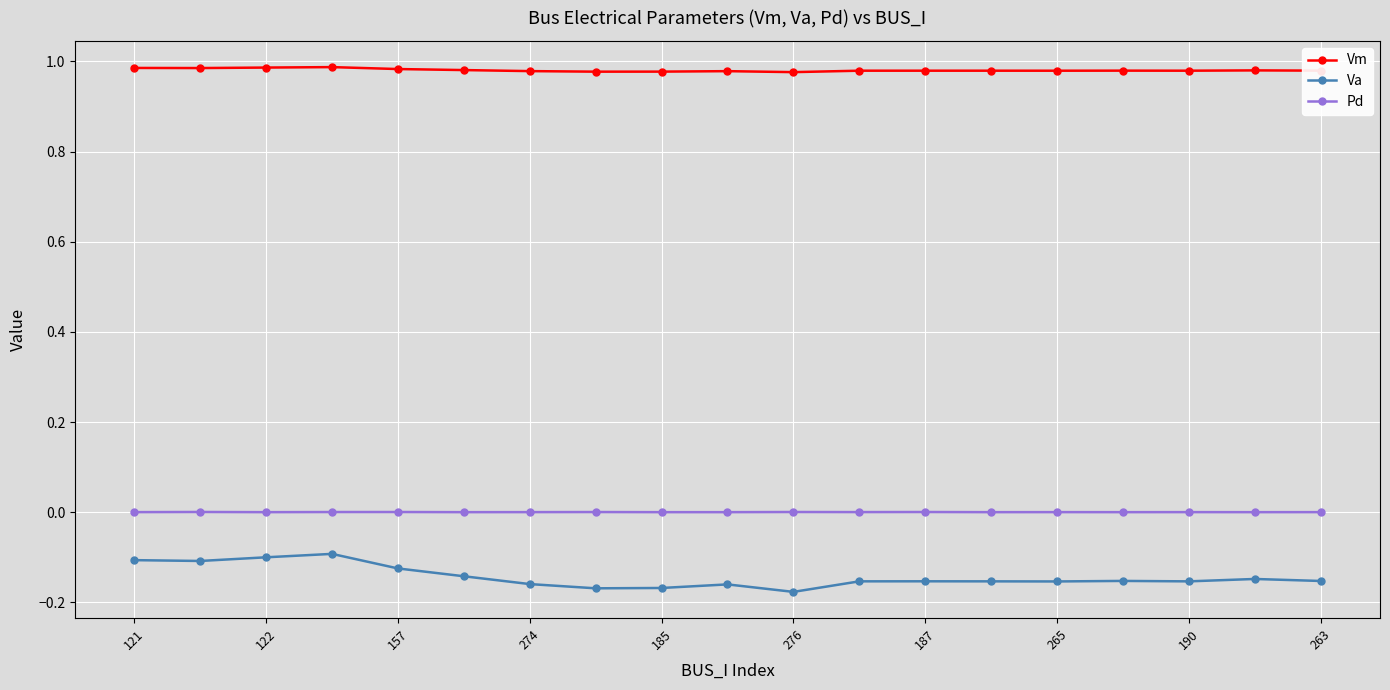

True or false: Pd and Vm cross at least once.

False